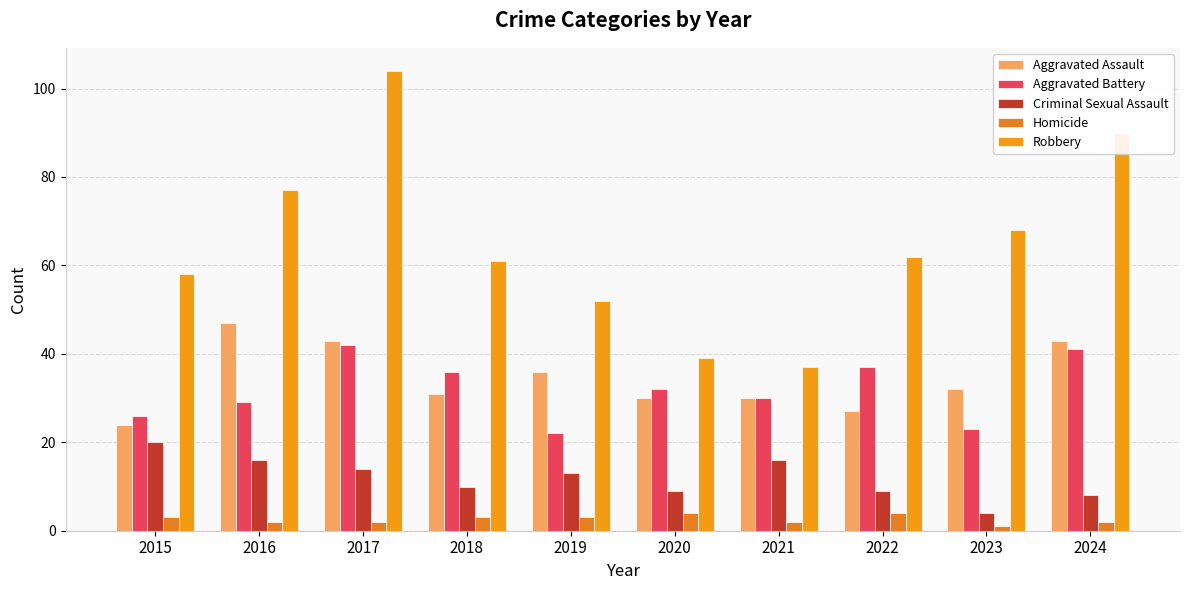

Read the Robbery value at 2016, to the nearest 10.

80